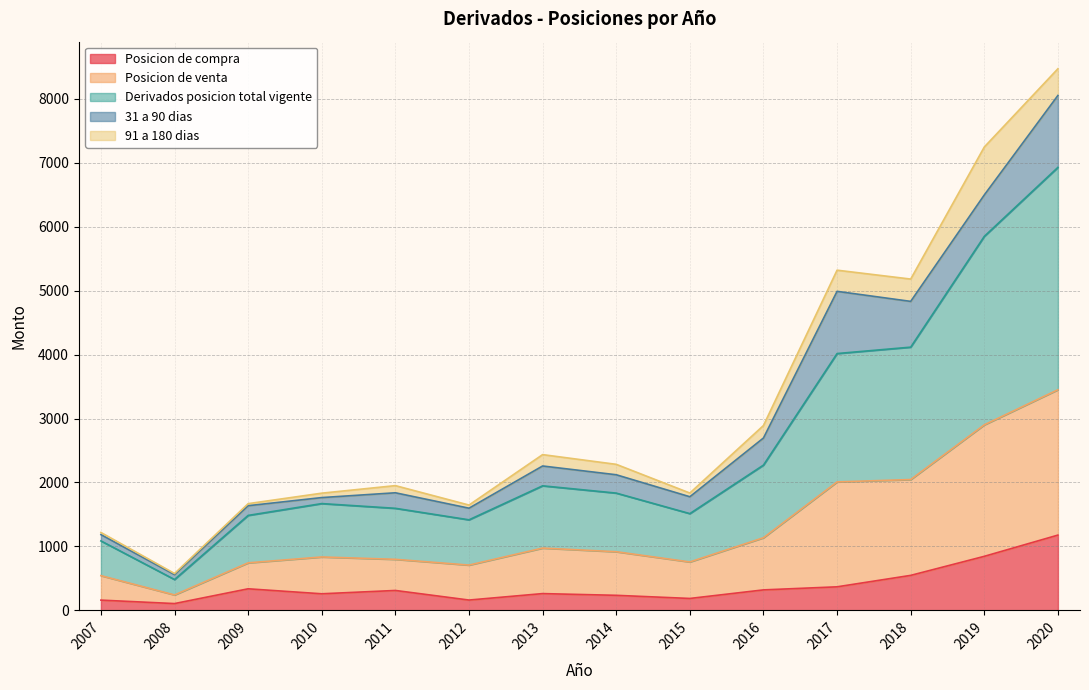

At which category is the sum across all series the highest?

2020